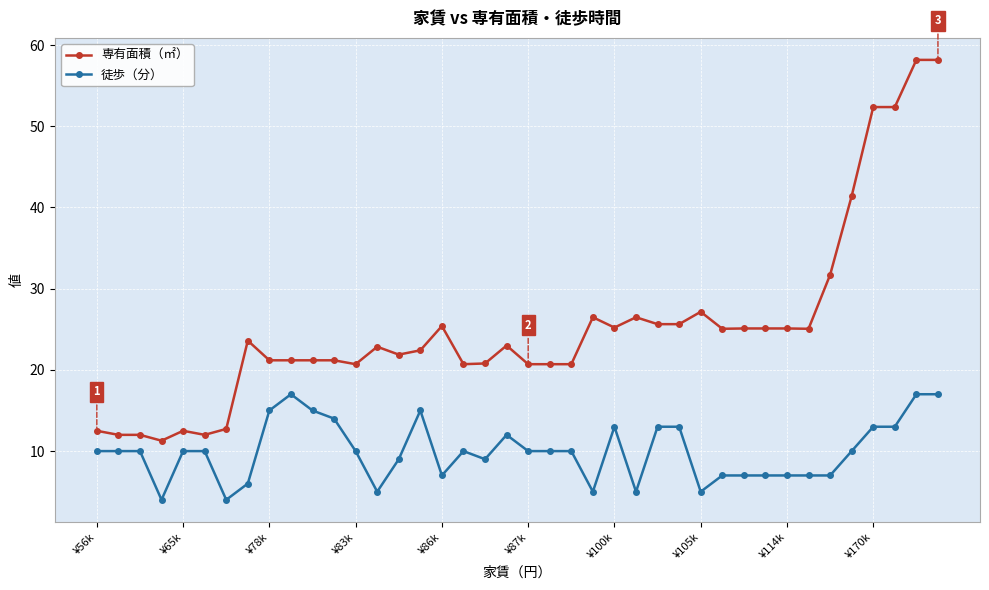

True or false: 専有面積（㎡） has more than 0 points higher than both neighbors.

True